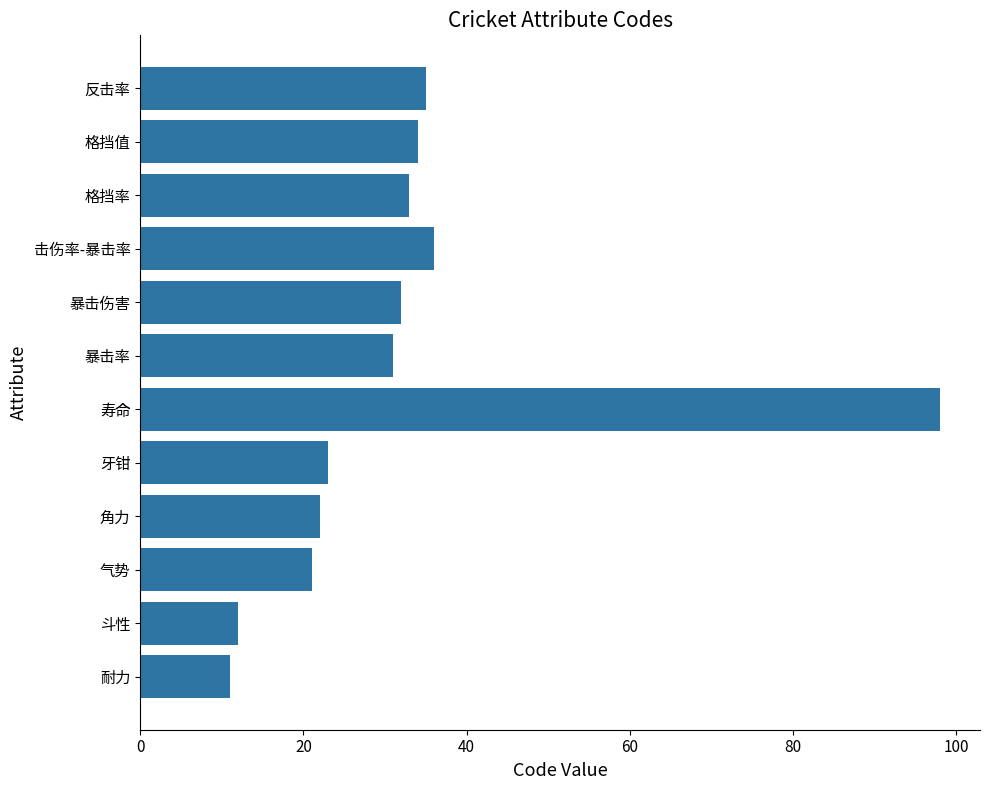

Reading bottom to top, what are all the values shown in this chart?

11	12	21	22	23	98	31	32	36	33	34	35